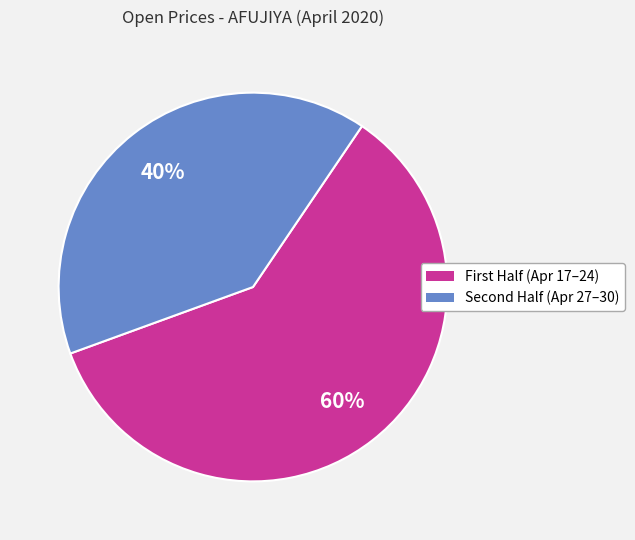

Does any single category account for the majority?

Yes